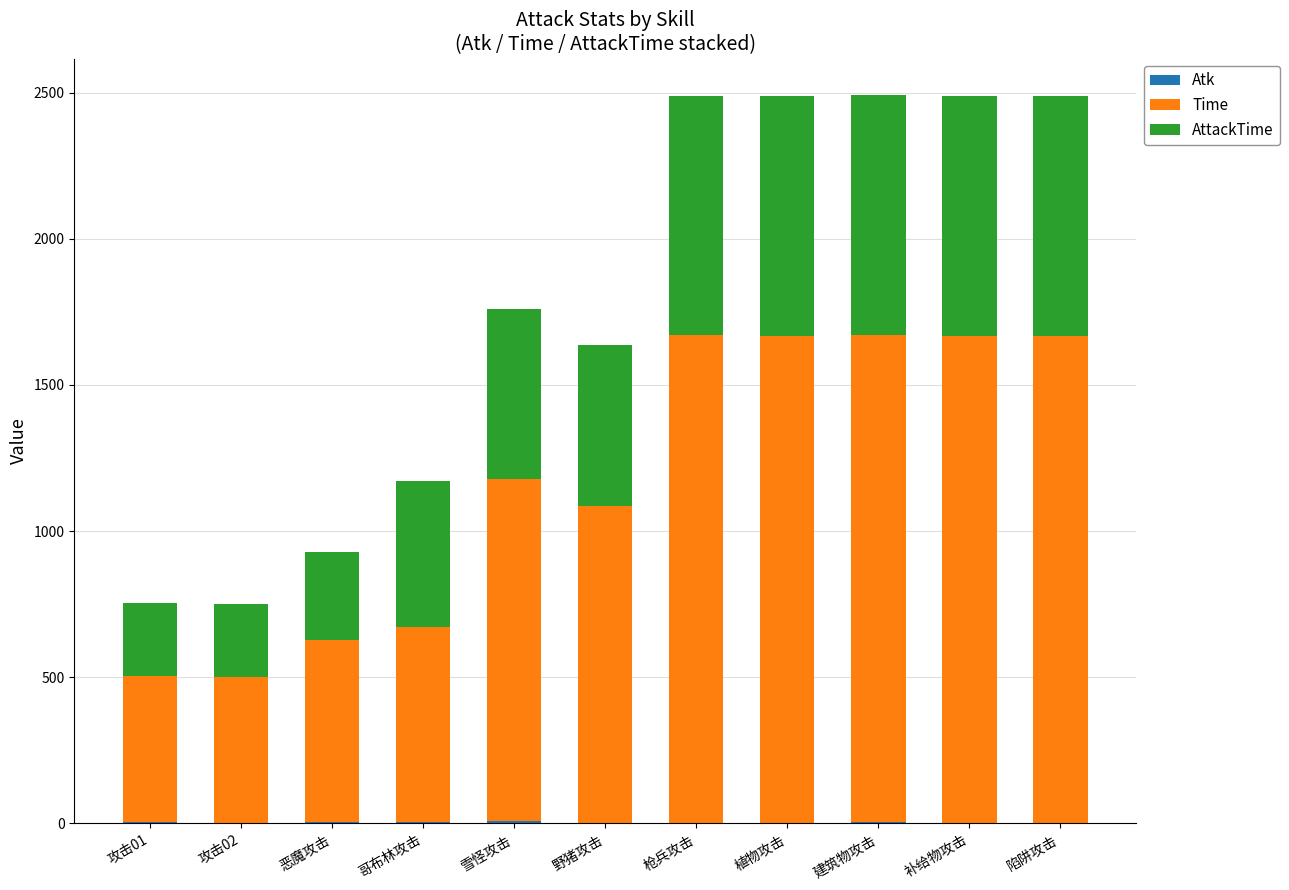

Are the bars grouped side by side (vs. stacked)?

No